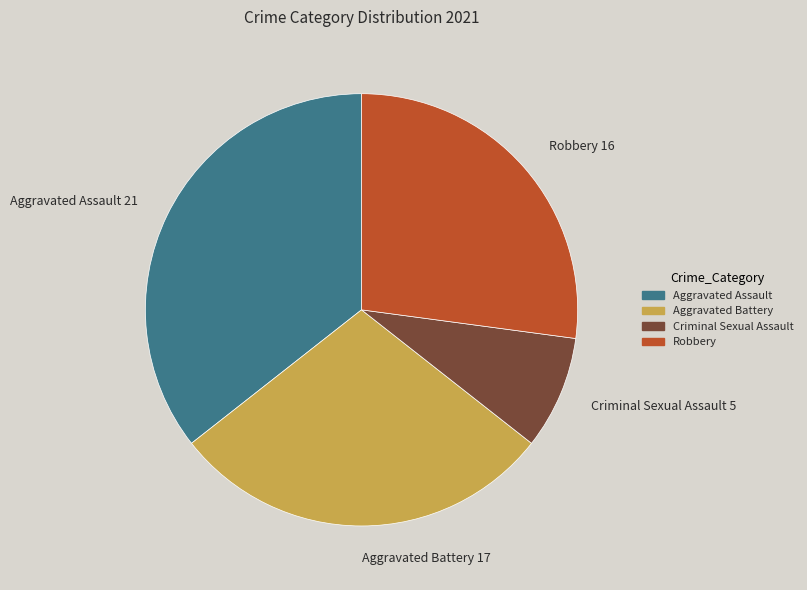

Is the sum of Robbery and Aggravated Battery greater than half?

Yes